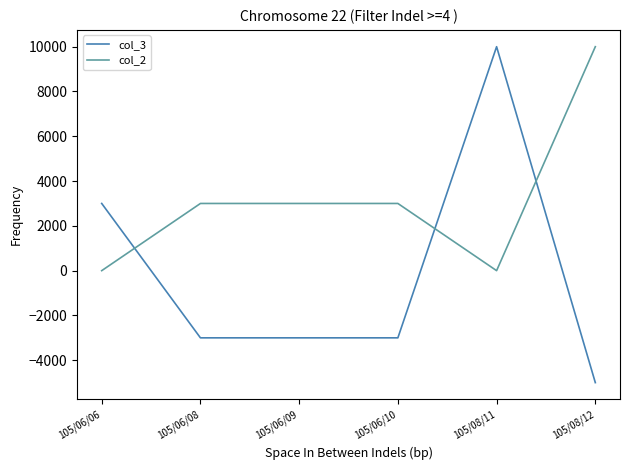

What is the difference between the highest and lowest values at 105/08/11?

10000